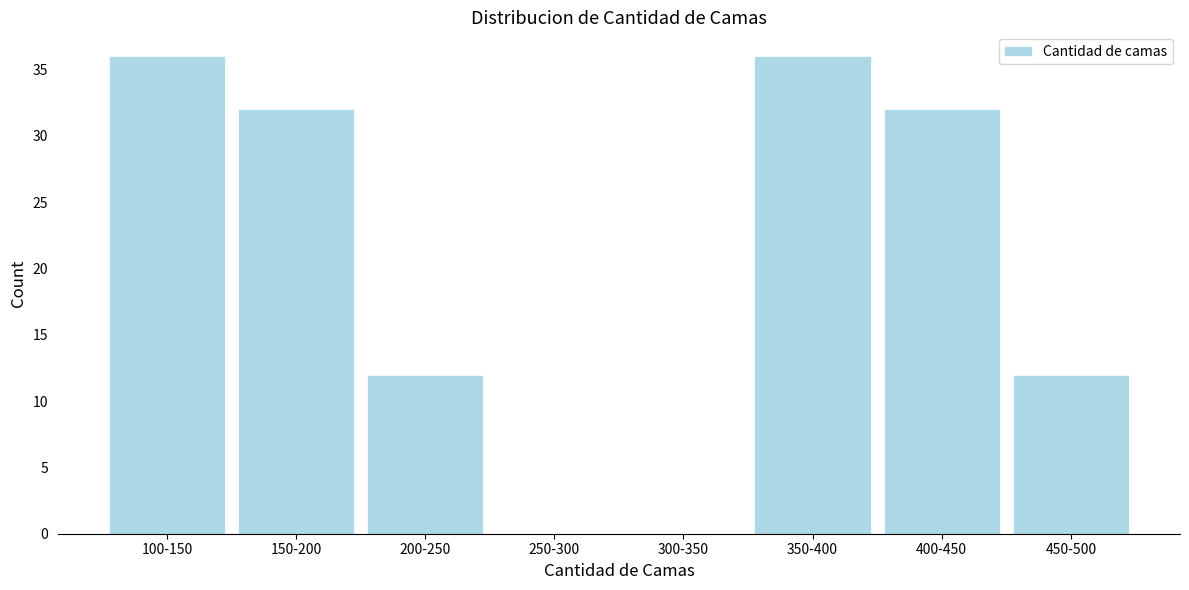

Reading left to right, list all the values displayed in this chart.

100-150=36	150-200=32	200-250=12	250-300=0	300-350=0	350-400=36	400-450=32	450-500=12